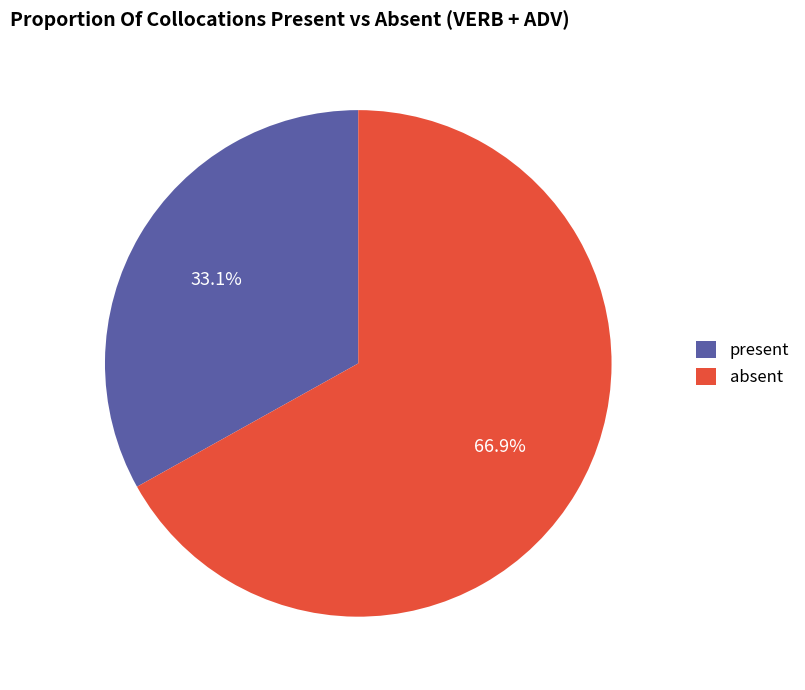

To the nearest percent, what is the difference between the largest and smallest slice percentages?

34%